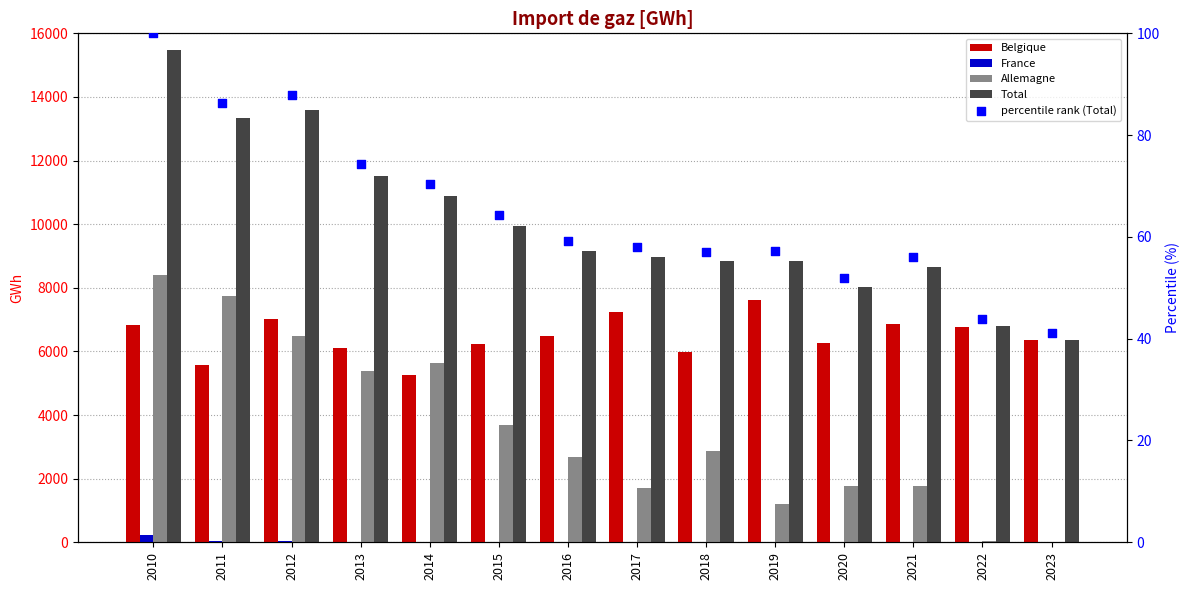

Which series reaches the minimum Y coordinate?

France